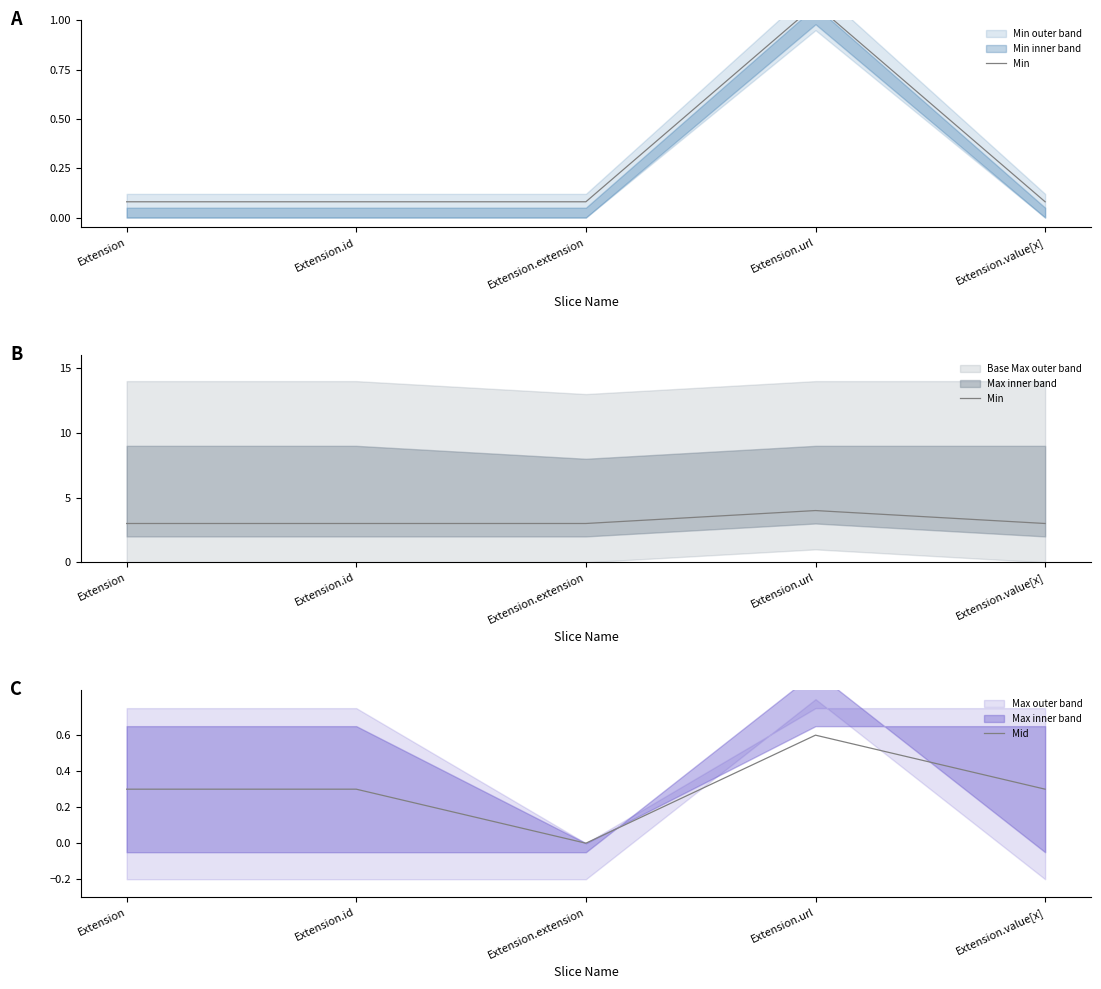

How many values in the Mid series exceed 0?

4